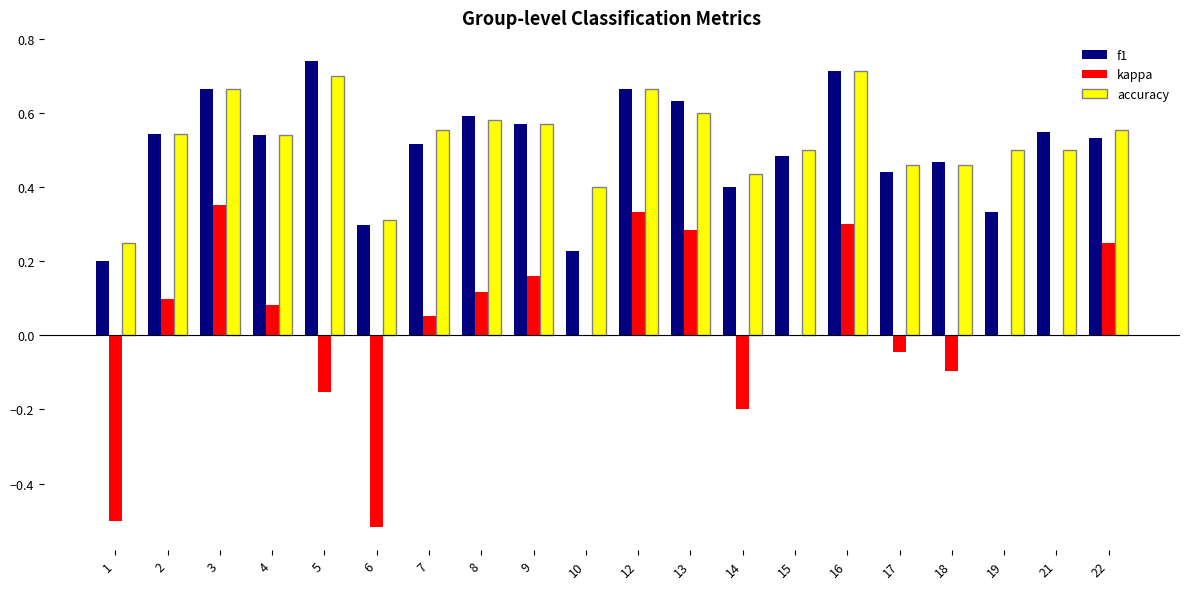

Is the value of kappa at 19 greater than the value of accuracy at 15?

No